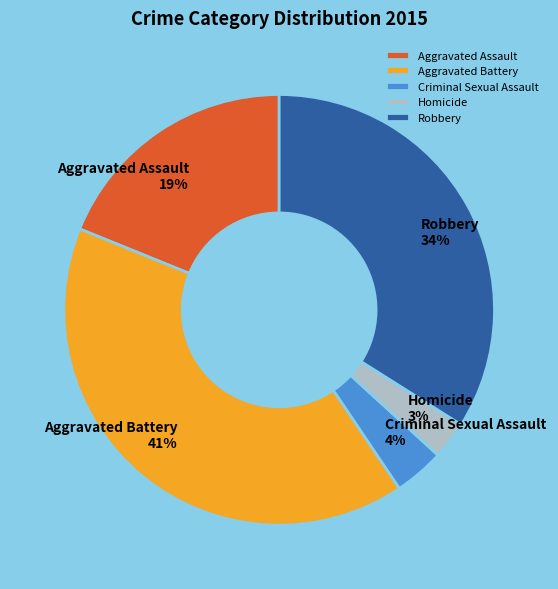

To the nearest percent, what portion does Aggravated Assault represent?

19%